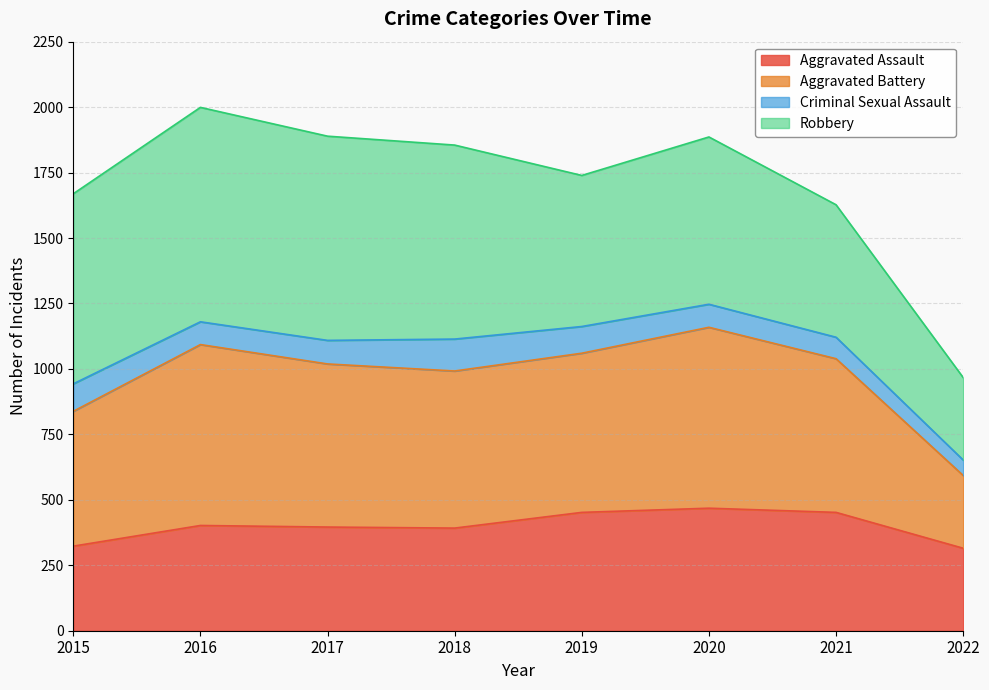

Between 2021 and 2022, which is larger?

2021